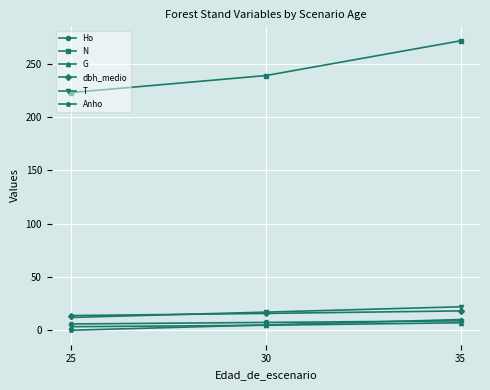

Read the G value at 25.

3.3